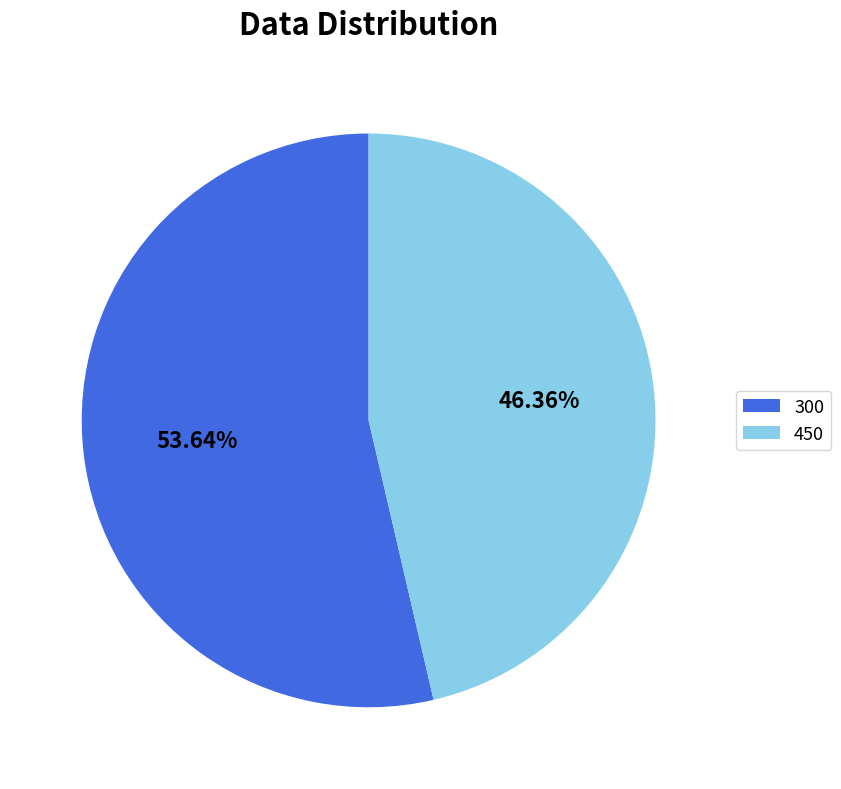

Which has a higher value, 300 or 450?

300